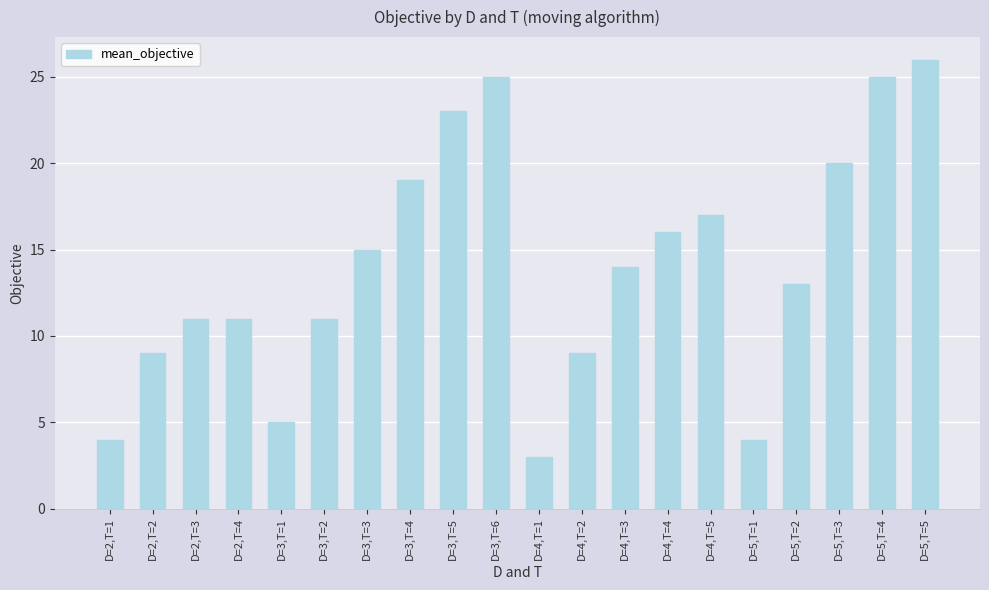

Does the chart contain stacked bars?

No